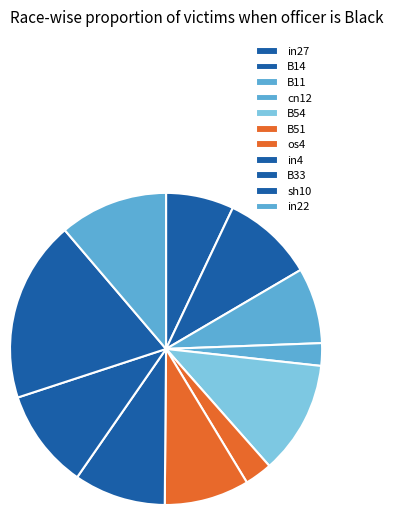

Is the sum of B51 and in4 greater than half?

No